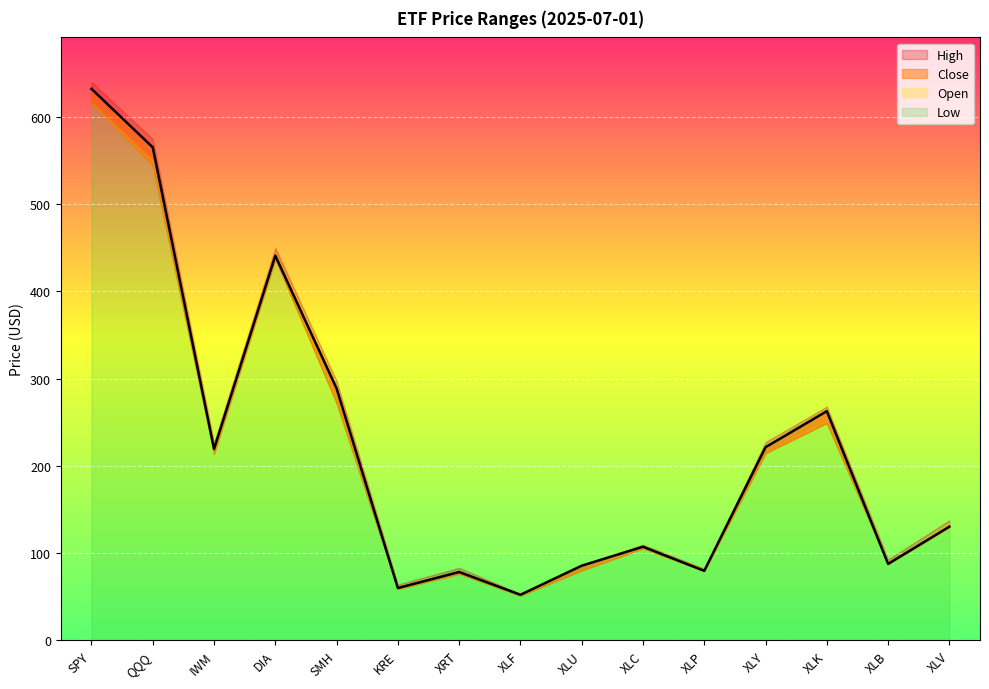

List the series in order of their overall mean, lowest first.

Low, Open, Close, High